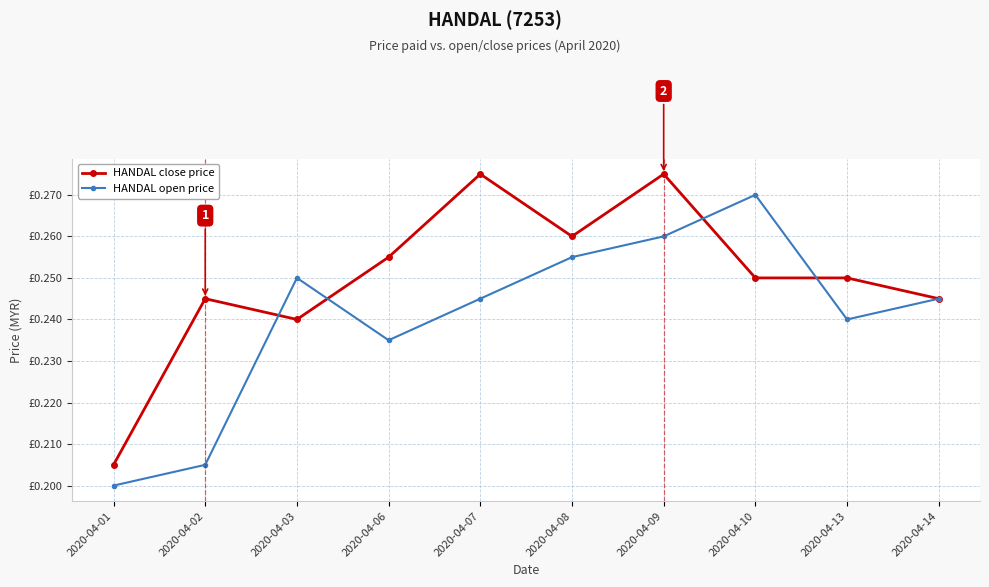

List the series in order of their peak value, lowest first.

HANDAL open price, HANDAL close price